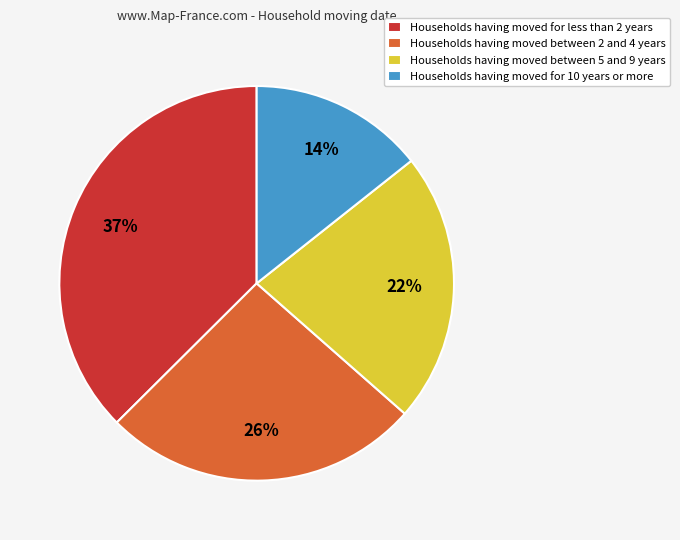

Combined, do Households having moved between 2 and 4 years and Households having moved for less than 2 years account for over 50%?

Yes